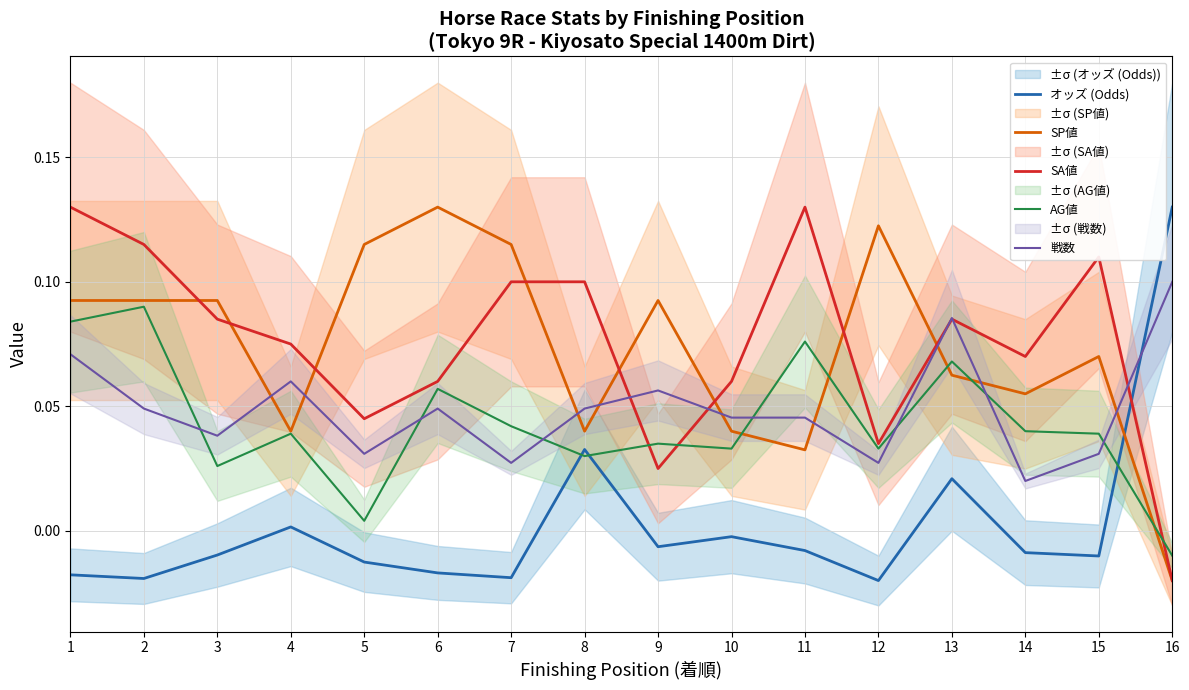

Read the 戦数 value at 13.

0.1